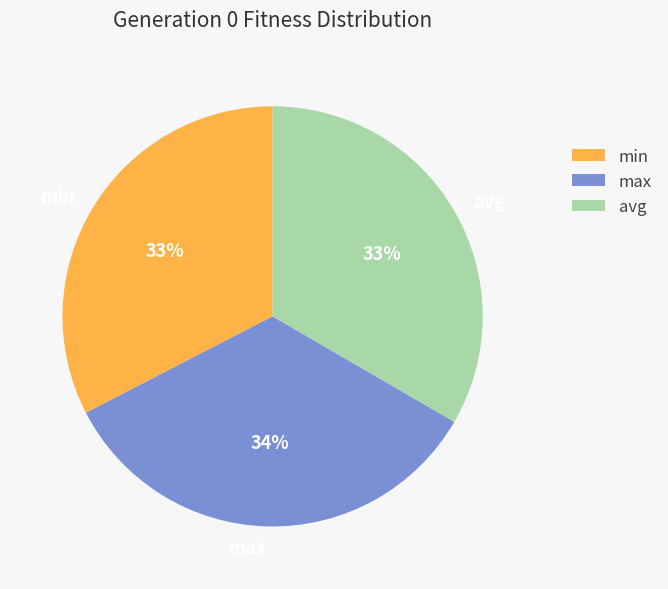

Which slice is the largest?

max